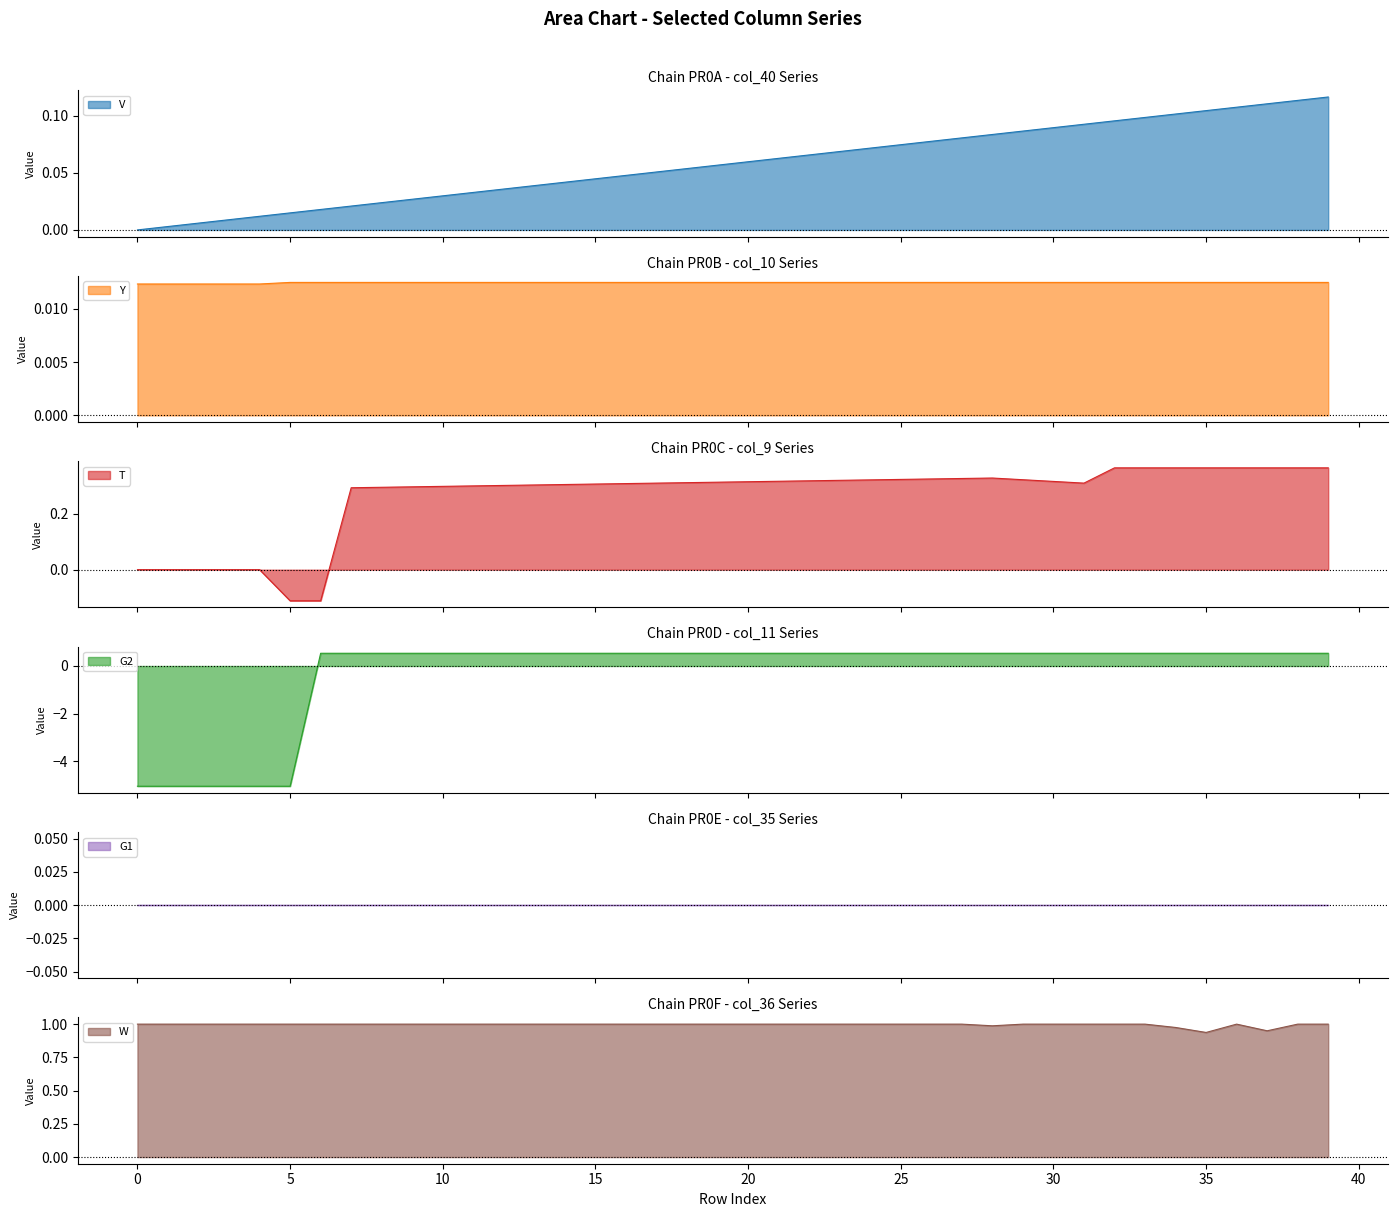

What is the label of the 27th point from the right?

13